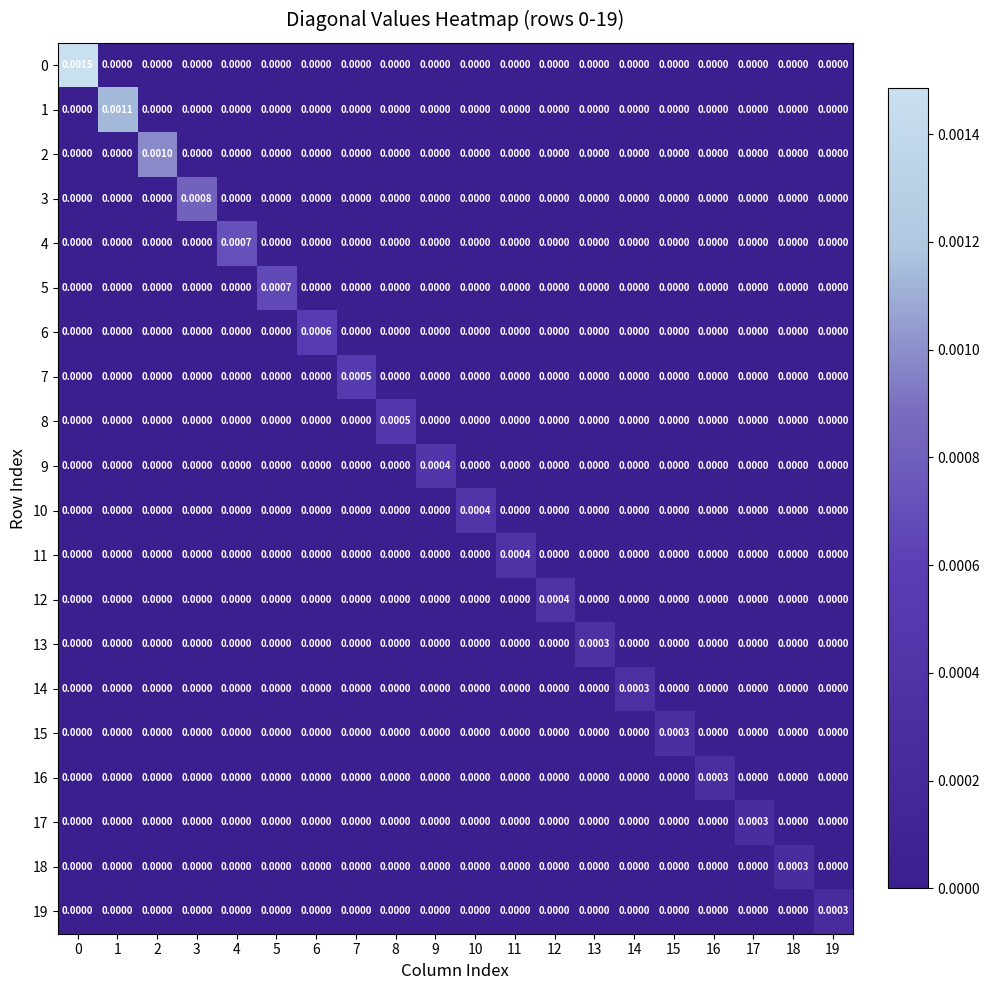

Which label corresponds to the smallest value in the chart?

1